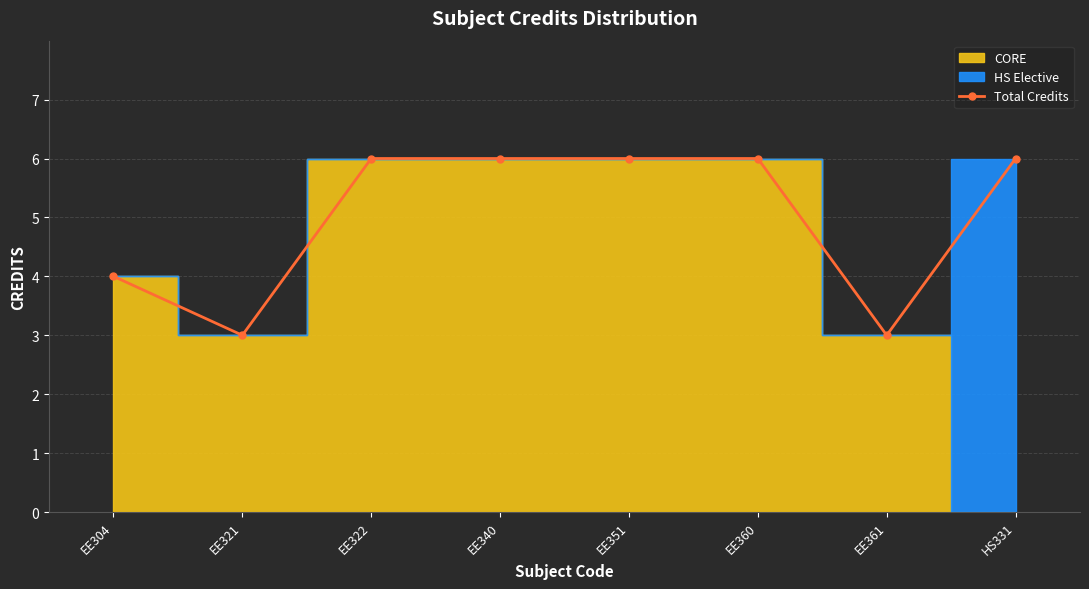

Approximately how many times larger is the value at EE360 compared to EE340?

1.0